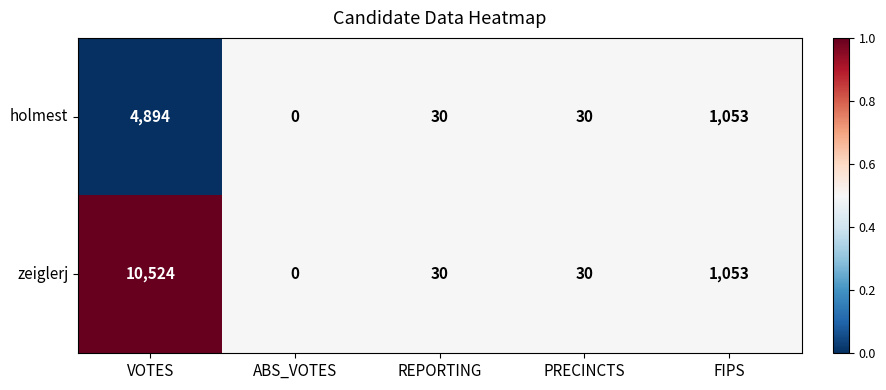

Which category has the lowest value across all series?

ABS_VOTES